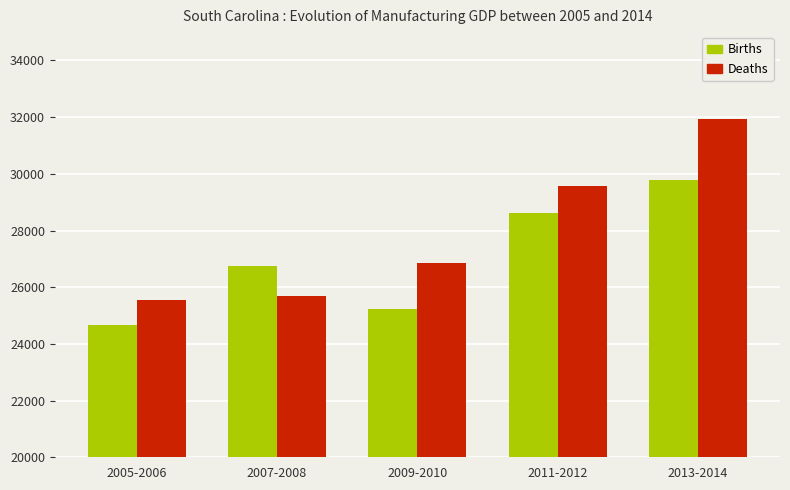

Is the value of Deaths at 2005-2006 greater than the value of Births at 2013-2014?

No